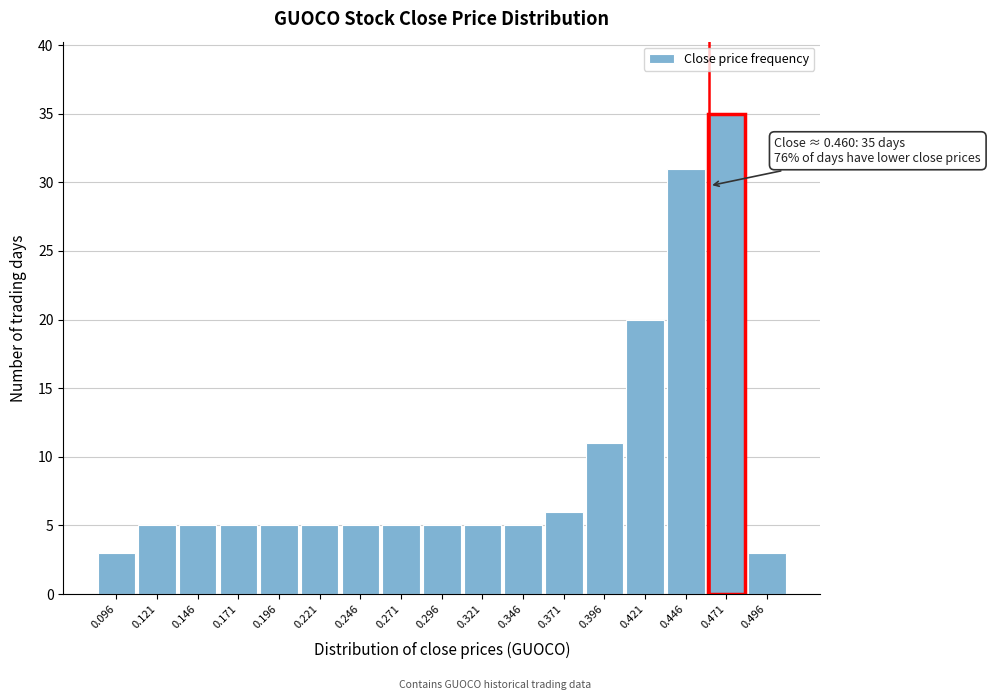

Over which range of the x-axis is the bar tallest?

0.458 to 0.483